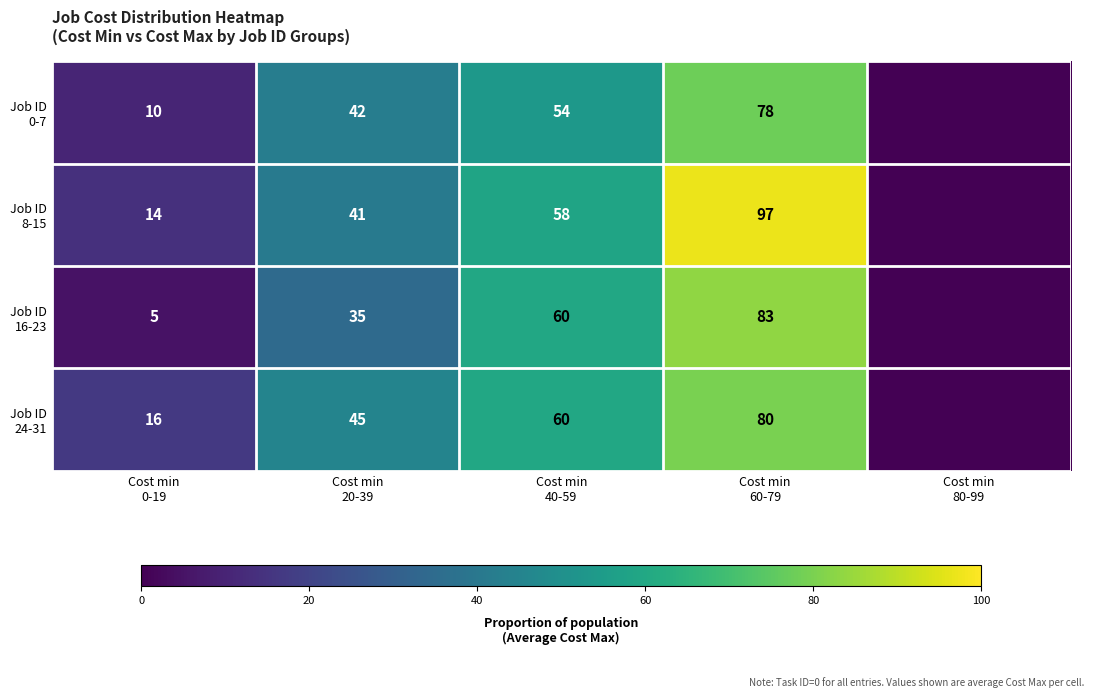

True or false: Job ID 8-15 has a value of 58.3 at Cost min 40-59.

True